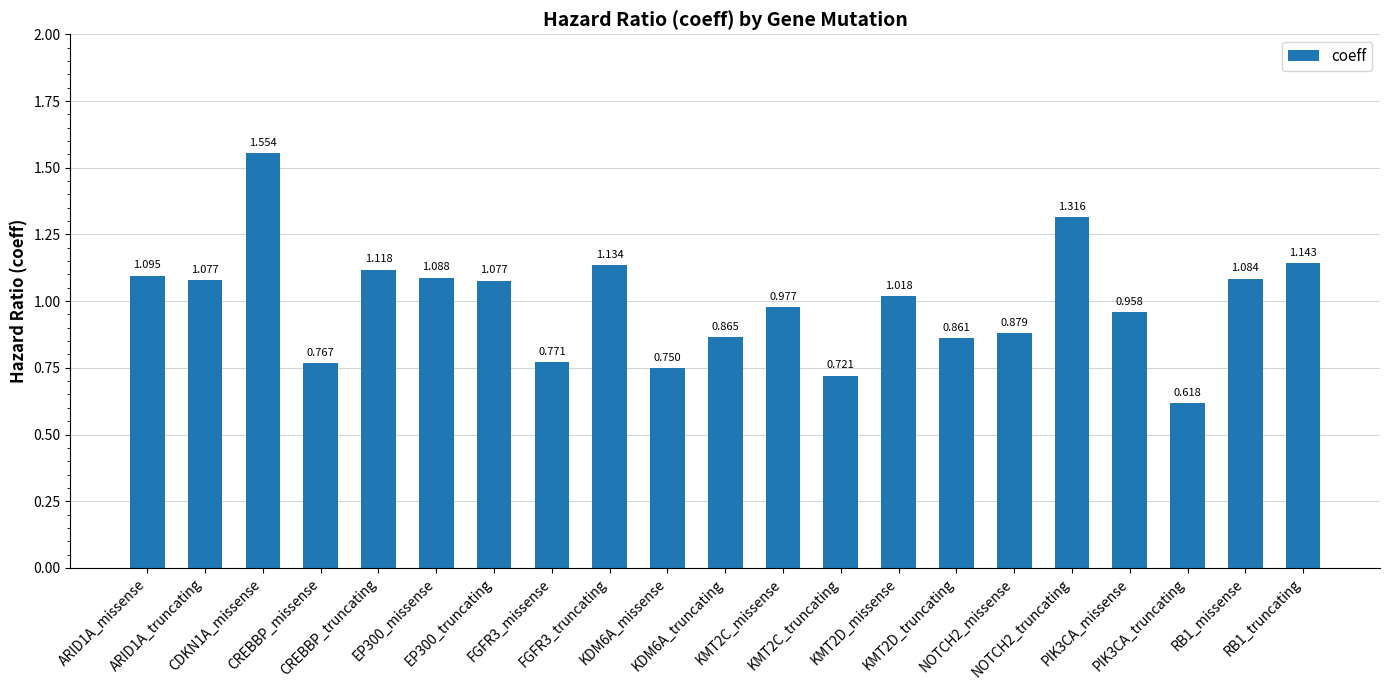

At which label does the data first exceed 1?

ARID1A_missense